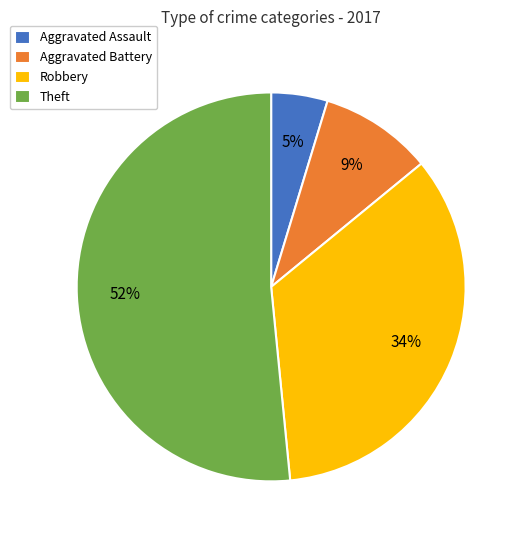

Approximately how many times larger is the value at Theft compared to Robbery?

1.5